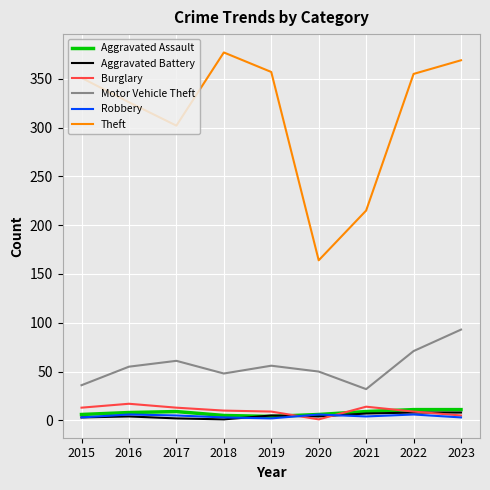

True or false: Aggravated Battery has a value of 4 at 2020.

True